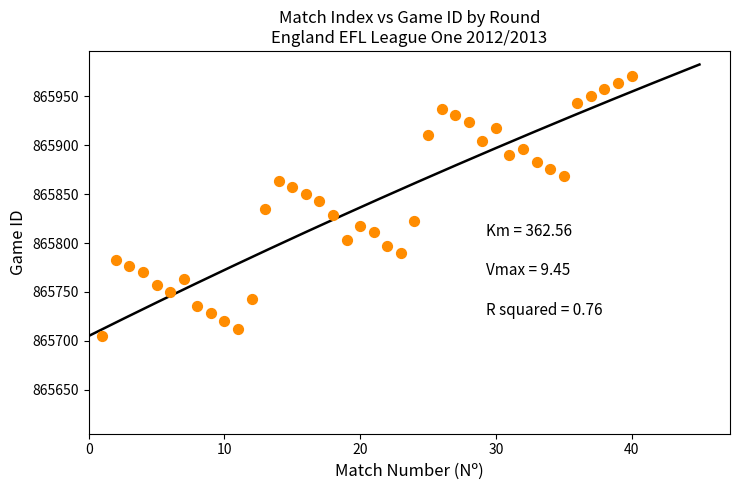

What is the range of Y values (max minus min)?

266